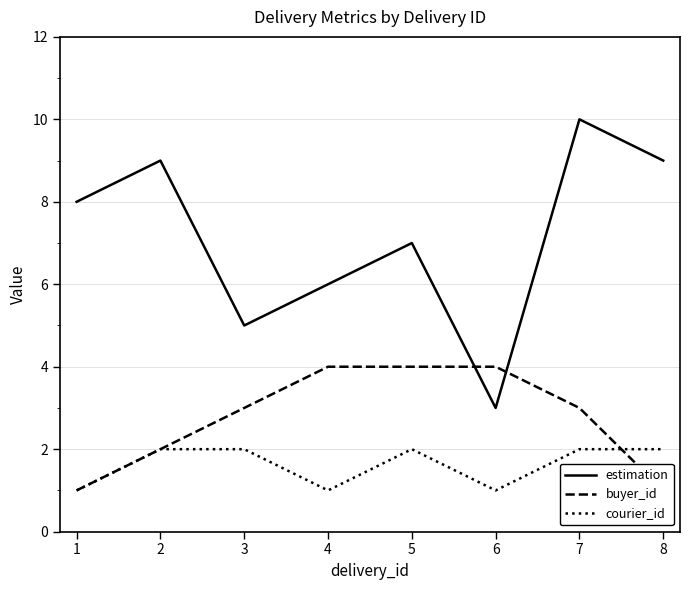

List the labels in order of courier_id value, largest first.

2, 3, 5, 7, 8, 1, 4, 6